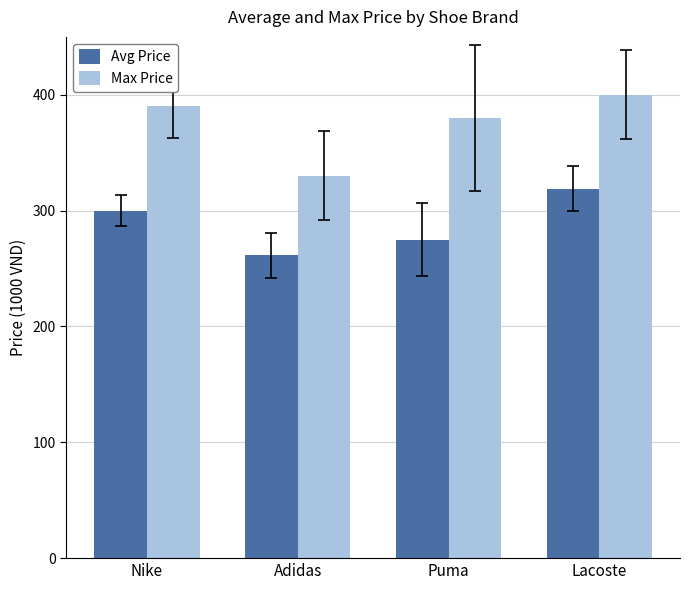

Where does the Avg Price series first go above 300?

Nike